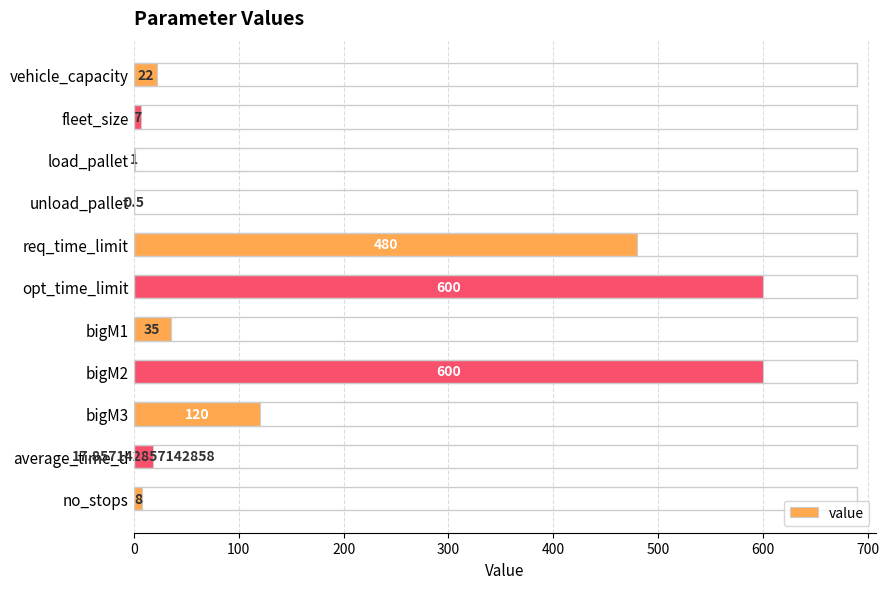

Which has a higher value, no_stops or bigM1?

bigM1